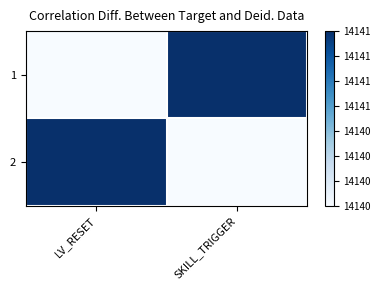

At which category is the sum across all series the highest?

LV_RESET